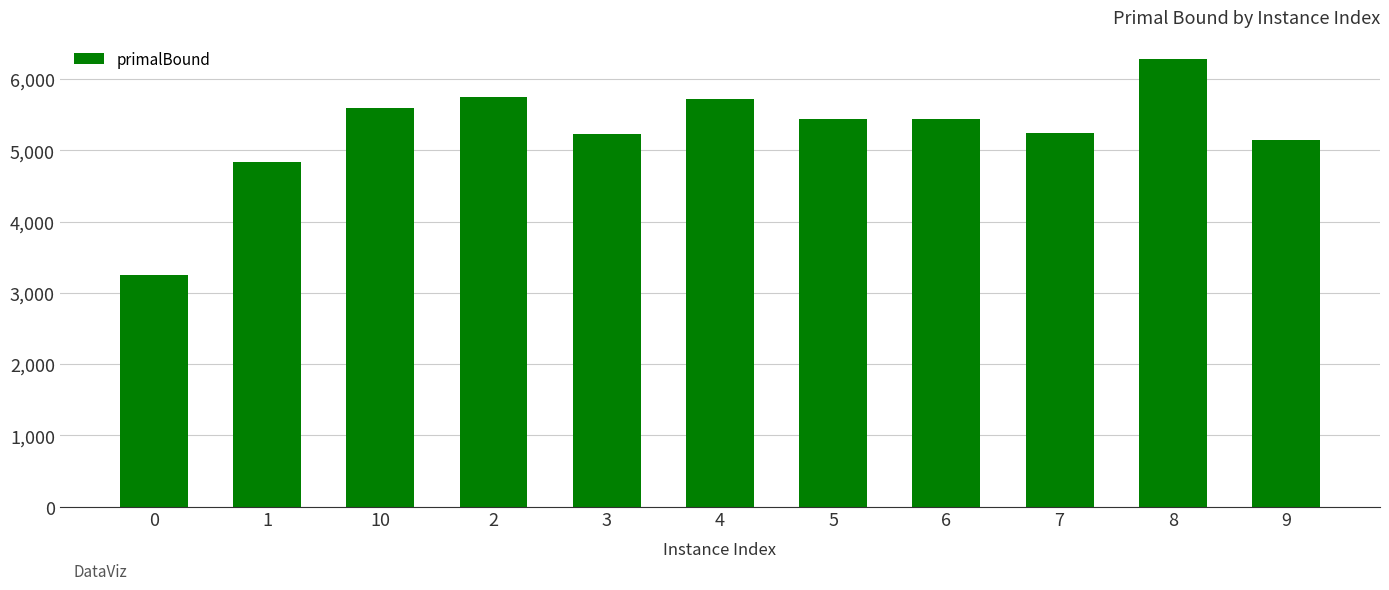

What value does the data have at 7, to the nearest 50?

5250